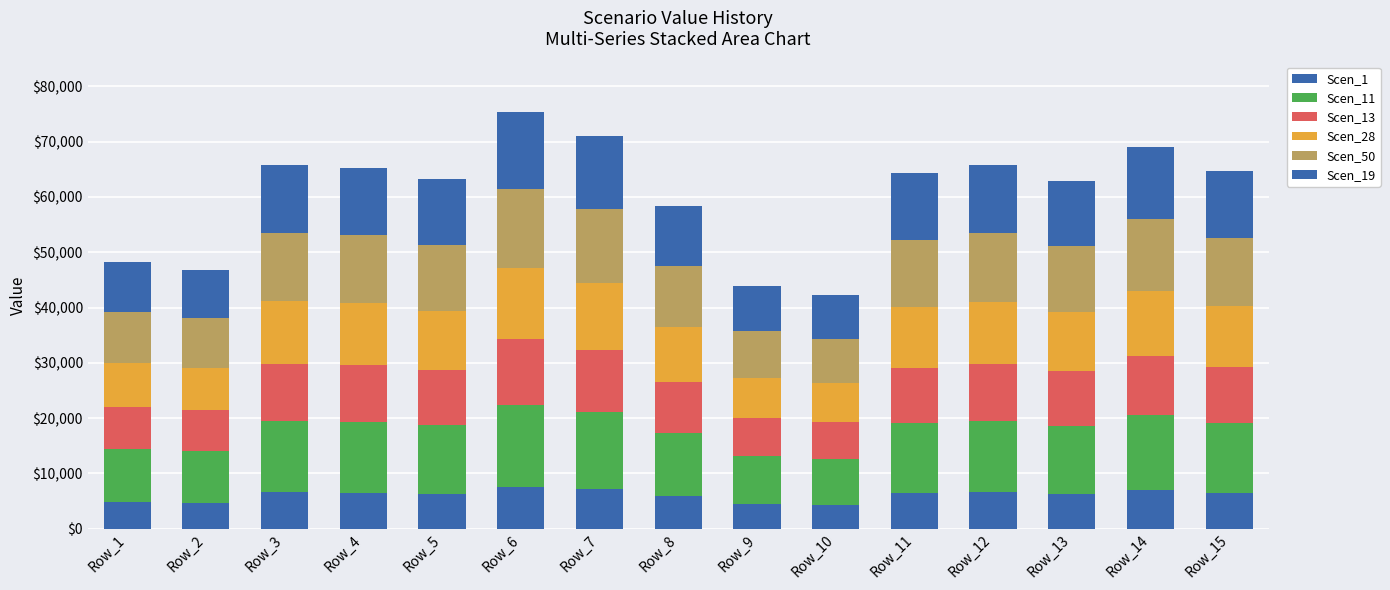

What is the sum of the Scen_50 values at Row_14 and Row_6?

27285.8